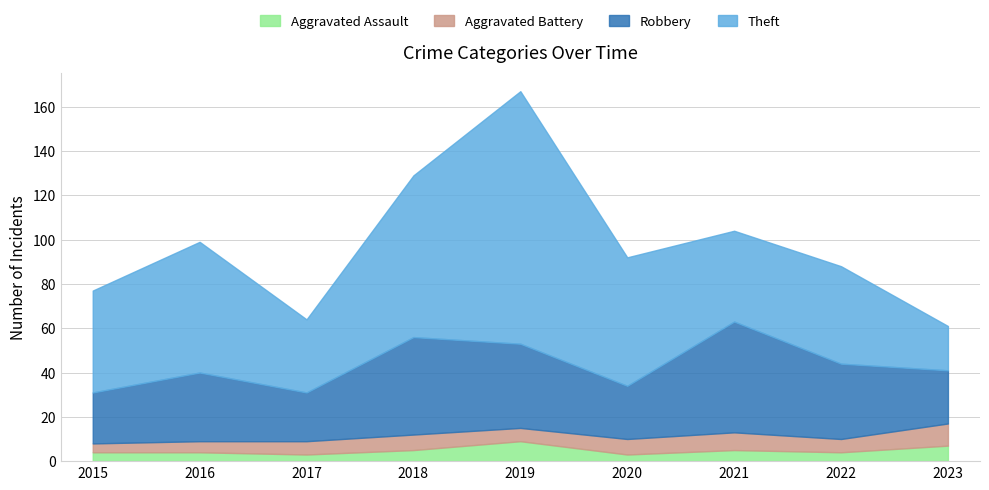

How many data points in Aggravated Battery are less than 6?

2